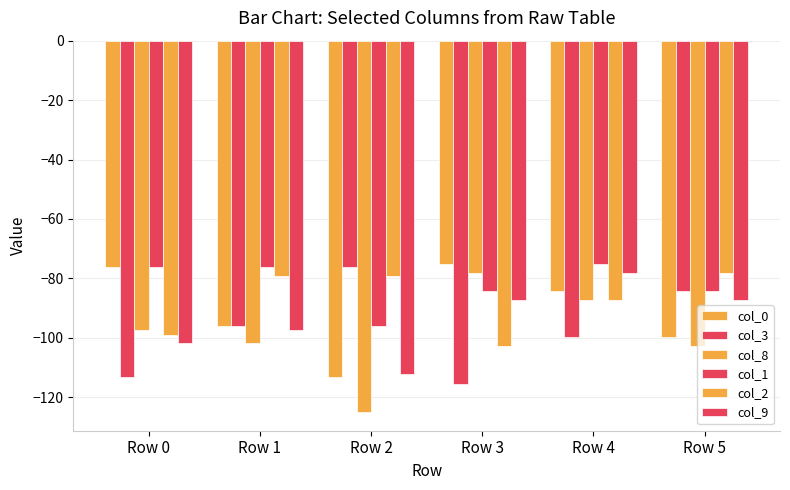

How many groups of bars are there?

6